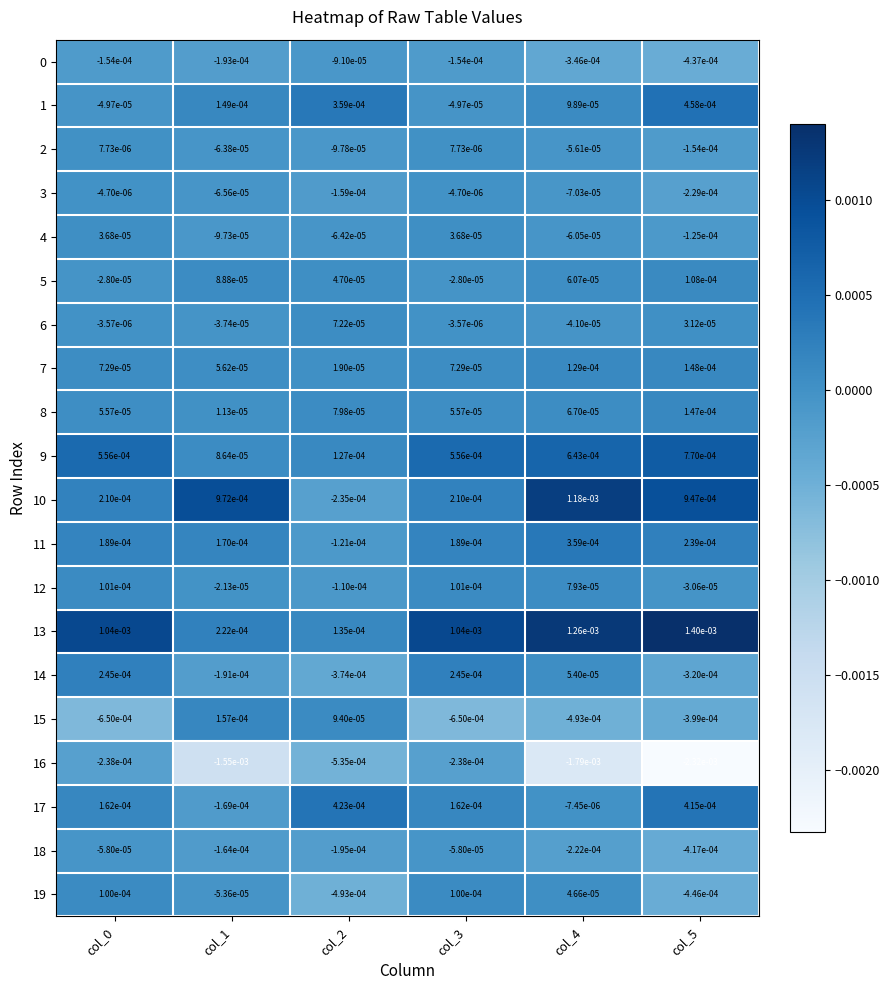

How many distinct data groups are displayed?

20